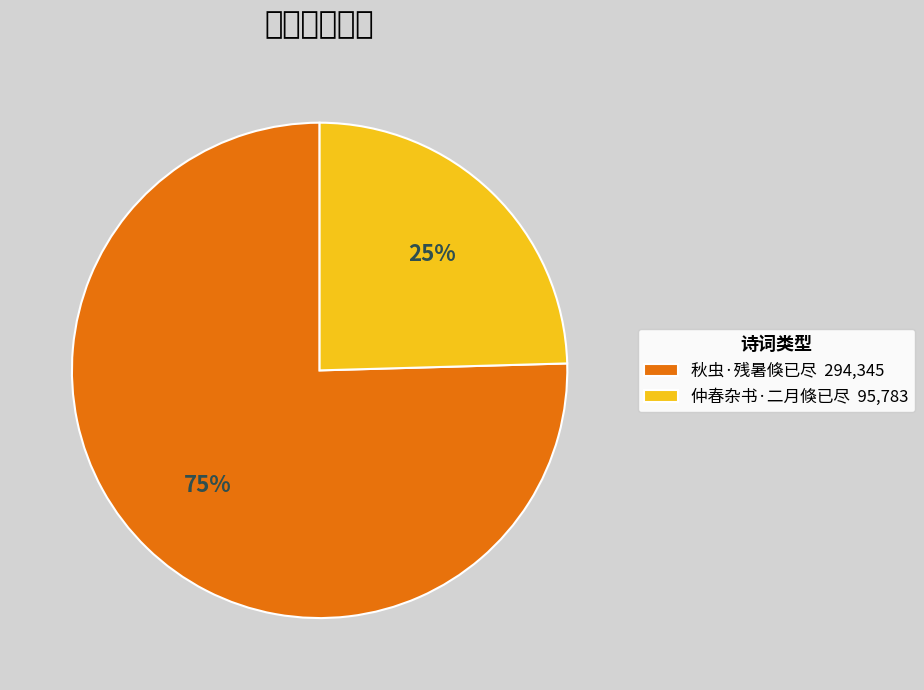

To the nearest percent, what is the average slice percentage?

50%